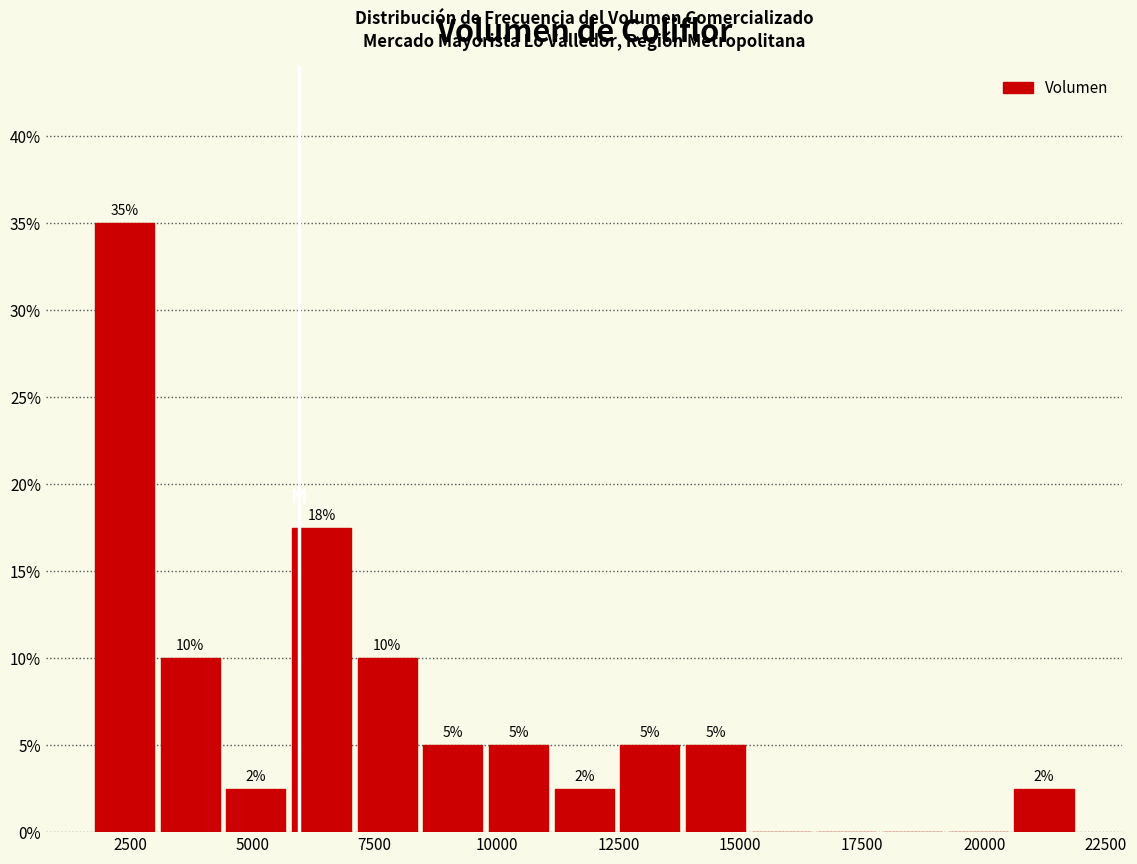

Around what value on the x-axis is the tallest bar? Give the approximate position of its centre, as read against the axis.

2500